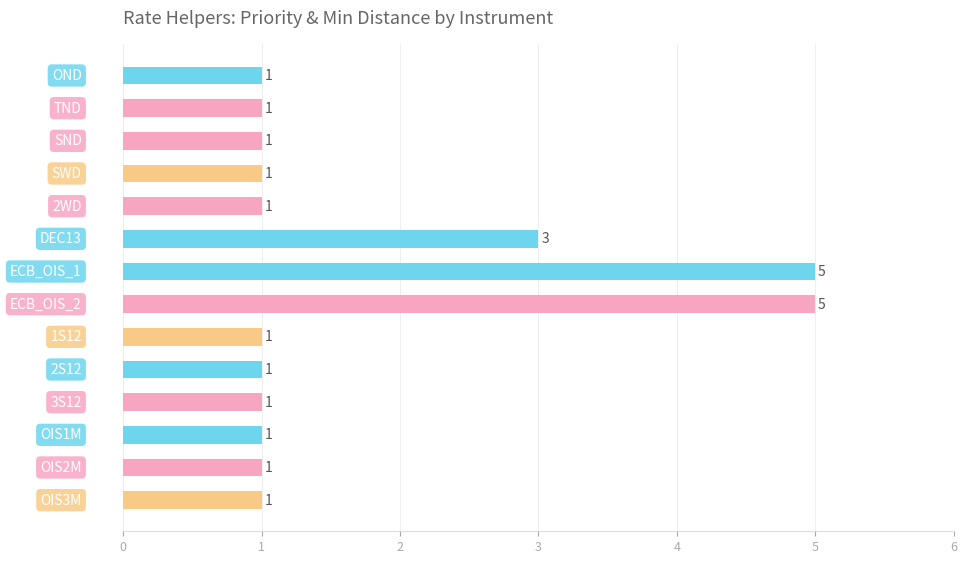

What is the difference between the maximum and second lowest values?

4